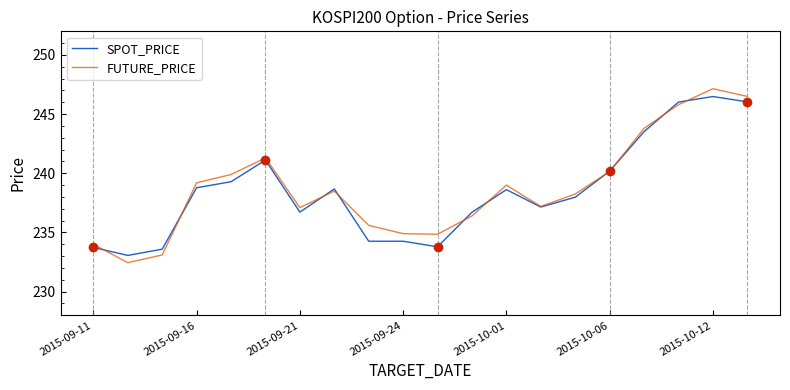

What is the maximum value for SPOT_PRICE?

246.5